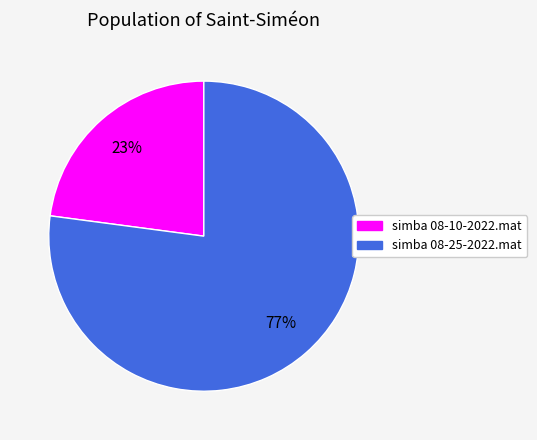

To the nearest percent, what portion does simba 08-25-2022.mat represent?

77%